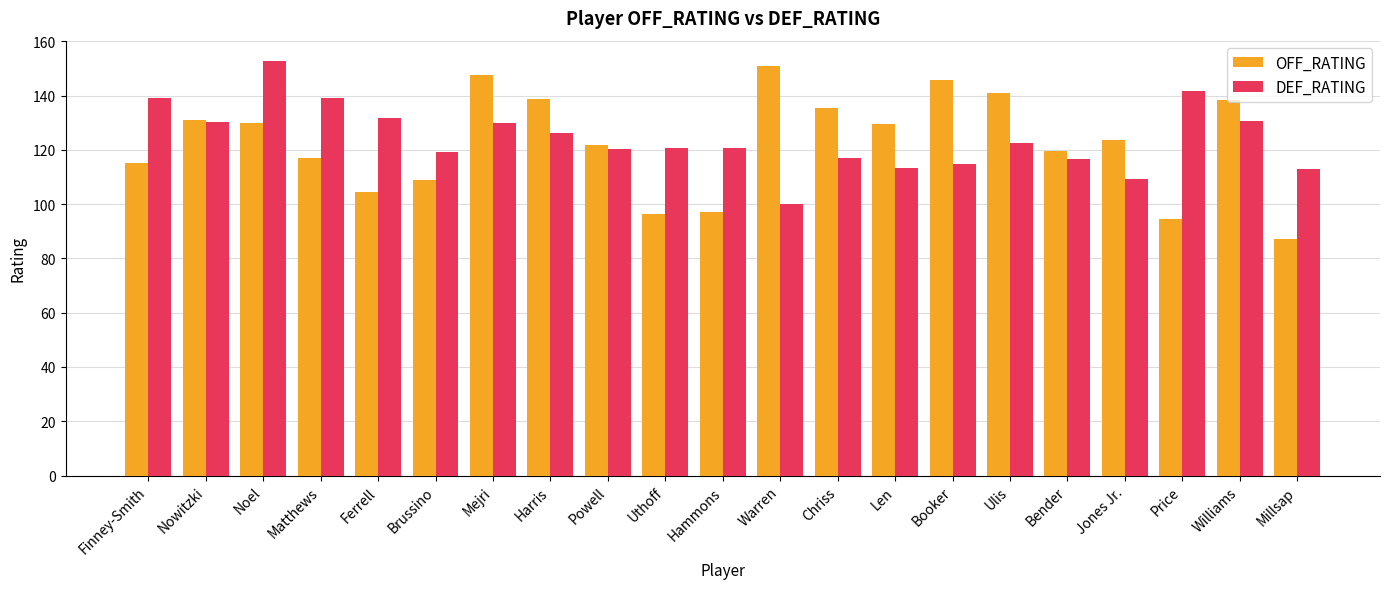

What is the difference between the highest and lowest values at Hammons?

23.5